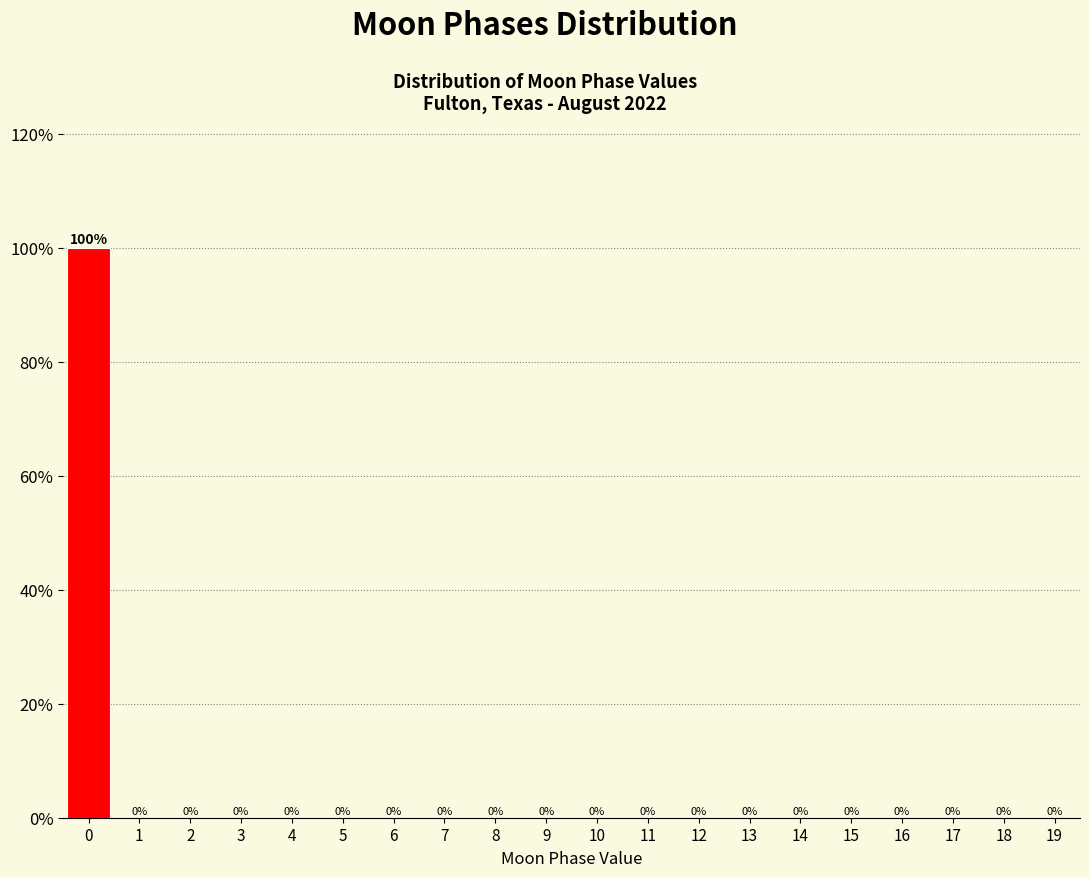

Reading right to left, list all the values displayed in this chart.

19=0	18=0	17=0	16=0	15=0	14=0	13=0	12=0	11=0	10=0	9=0	8=0	7=0	6=0	5=0	4=0	3=0	2=0	1=0	0=100